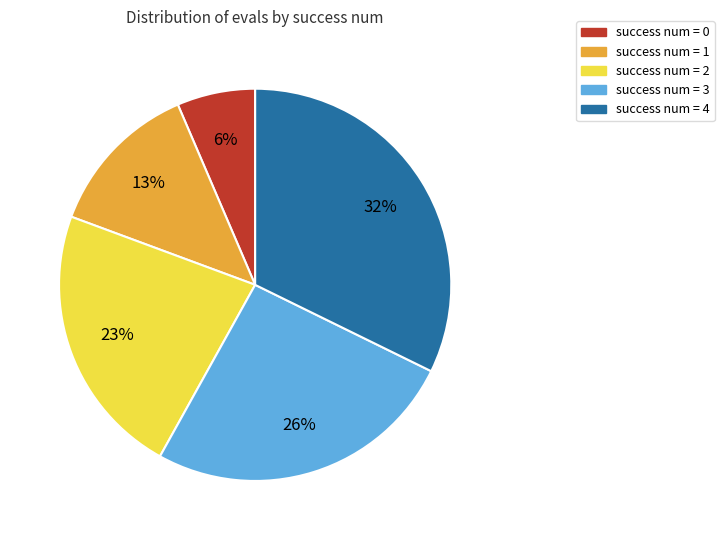

Does any single category account for the majority?

No